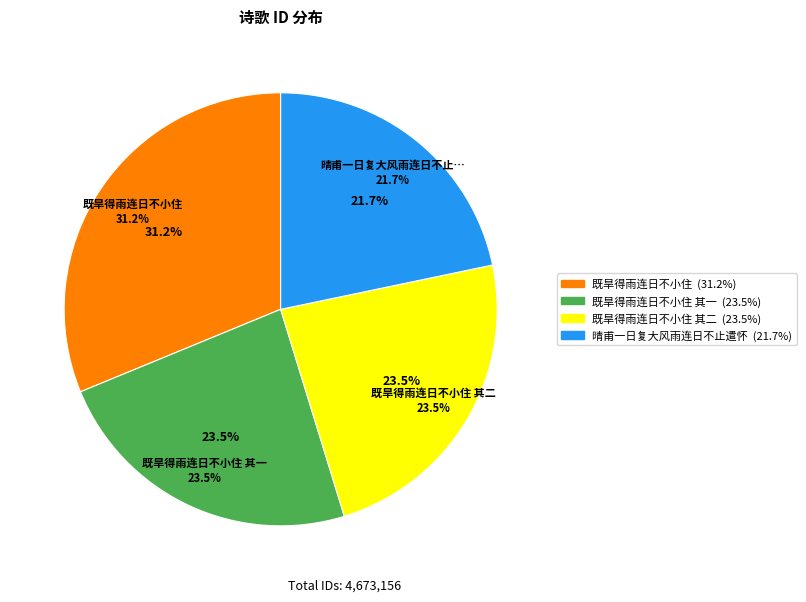

Is it true that 晴甫一日复大风雨连日不止遣怀 is 30% of the pie?

False